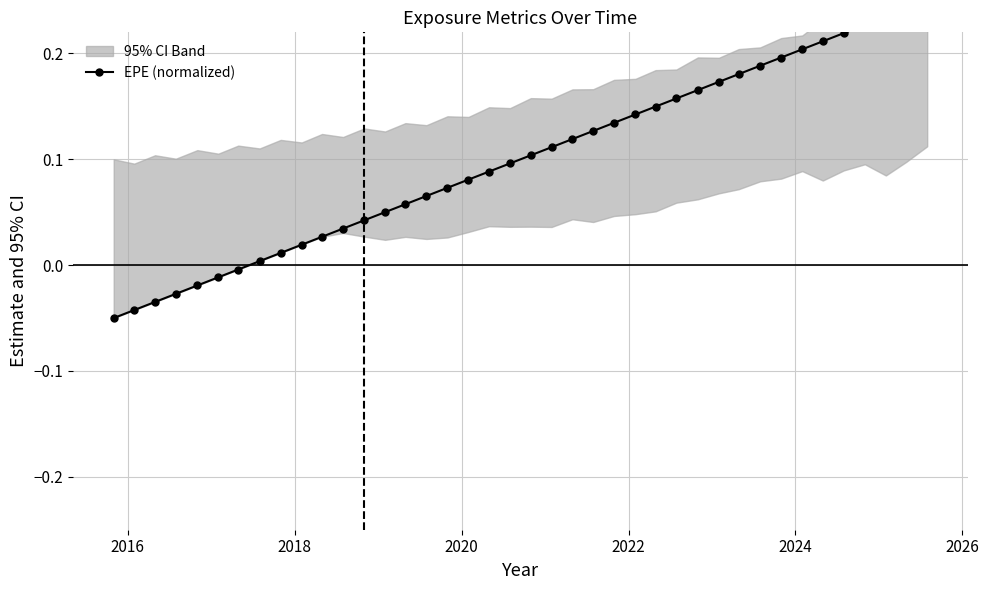

What is the sum of all values?

4.0